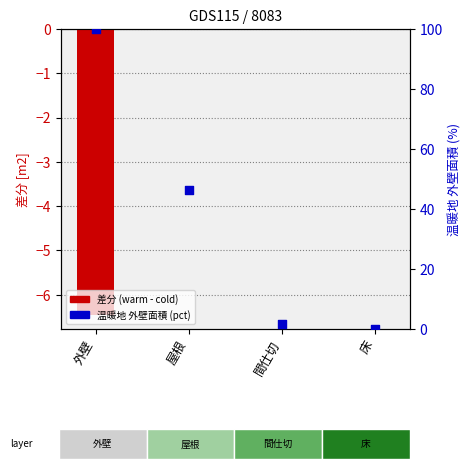

Is the value of warm - cold 外壁面積 [m2] at 屋根 greater than the value of 温暖地 外壁面積 (pct) at 外壁?

No